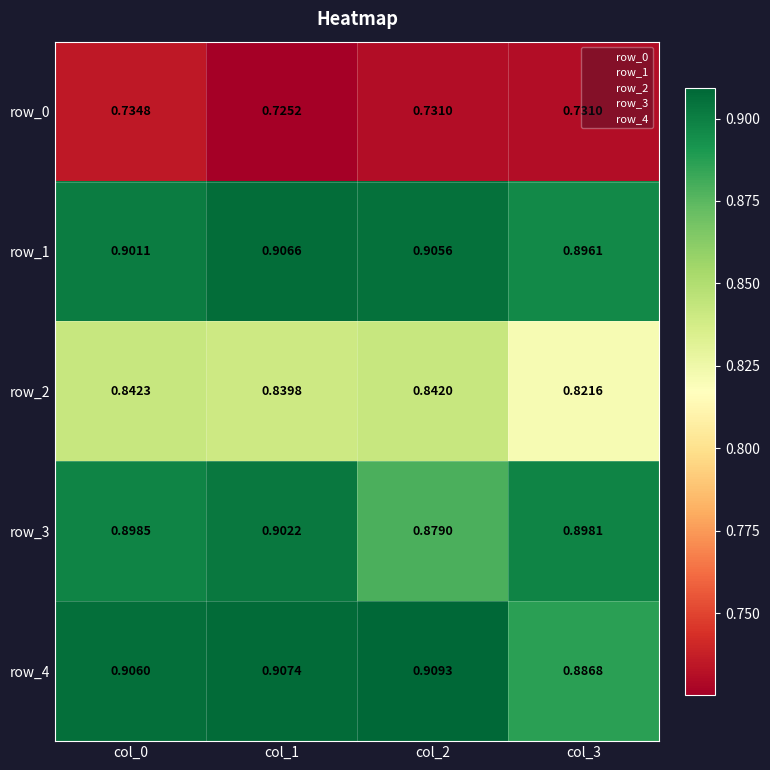

At col_2, list the series in order from smallest to largest.

row_0, row_2, row_3, row_1, row_4